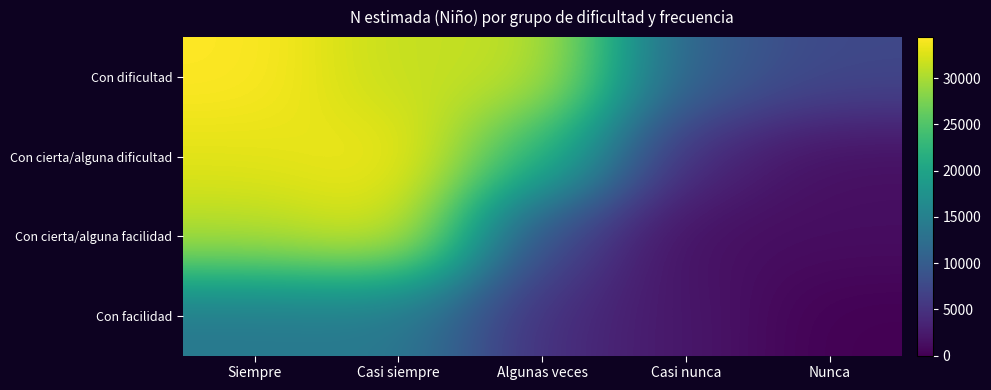

What is the total value across all series at Siempre?

111667